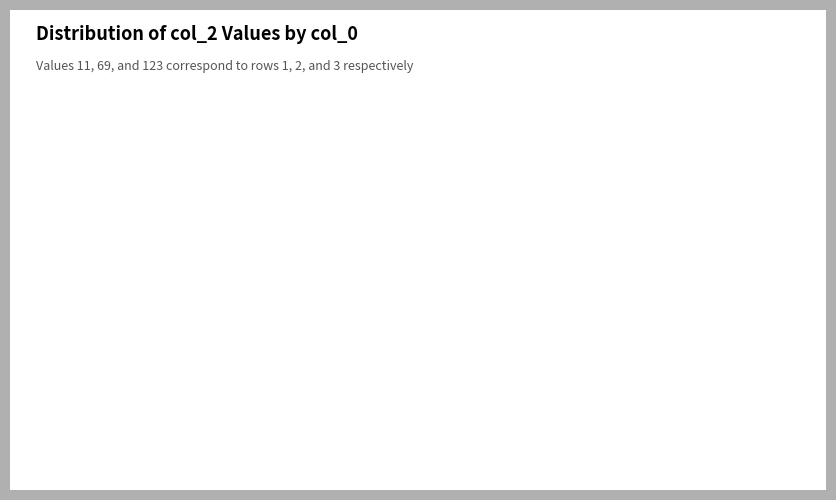

Approximately how many times larger is the value at 3 compared to 2?

1.8